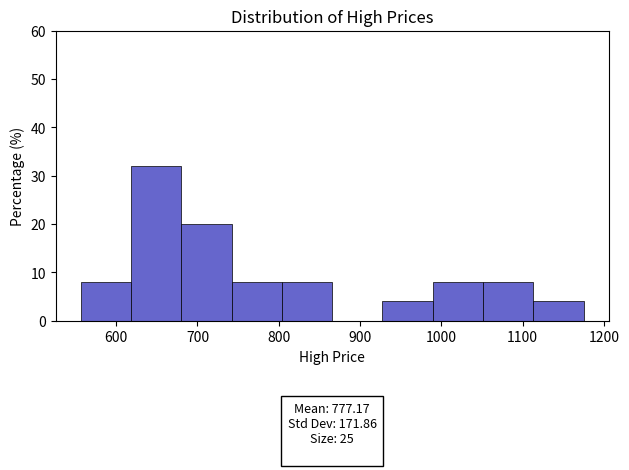

Which range on the x-axis has the tallest bar?

620 to 680